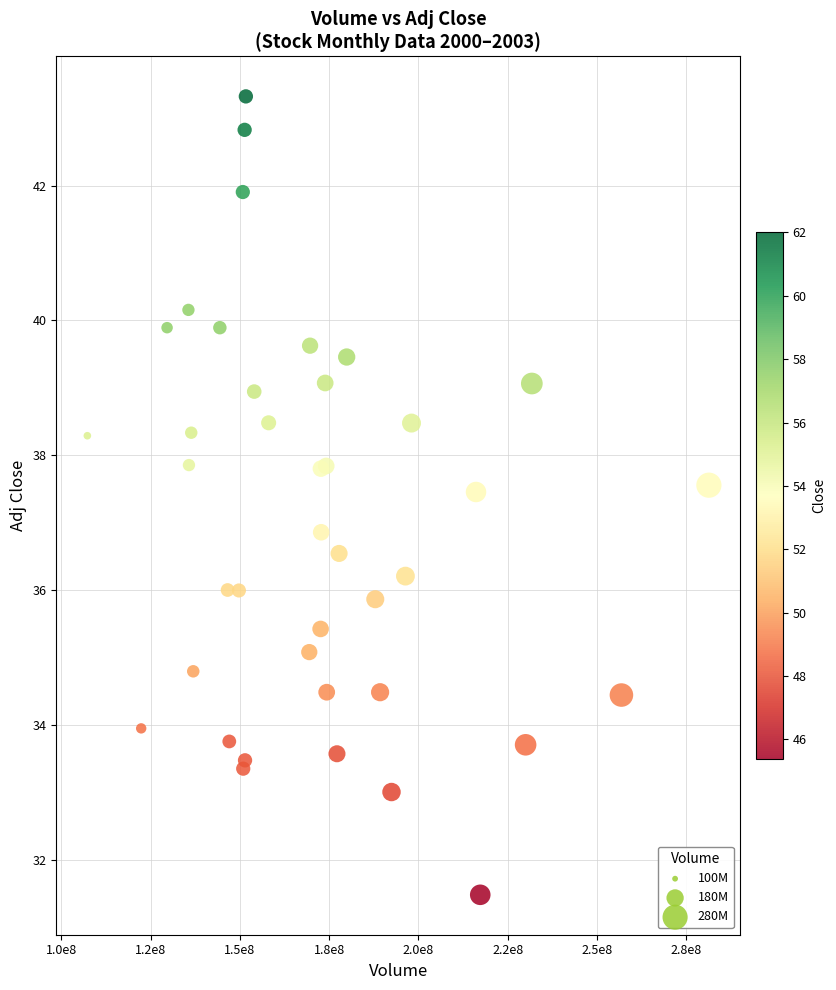

What Y value in the scatter plot is closest to 37?

36.9